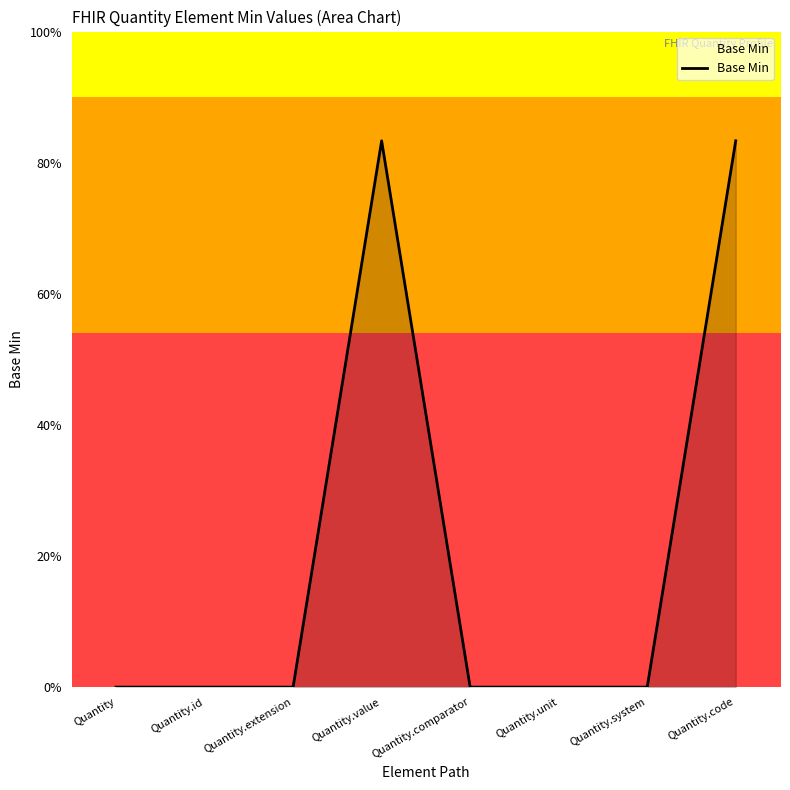

Is this an area chart (filled region under the line)?

Yes